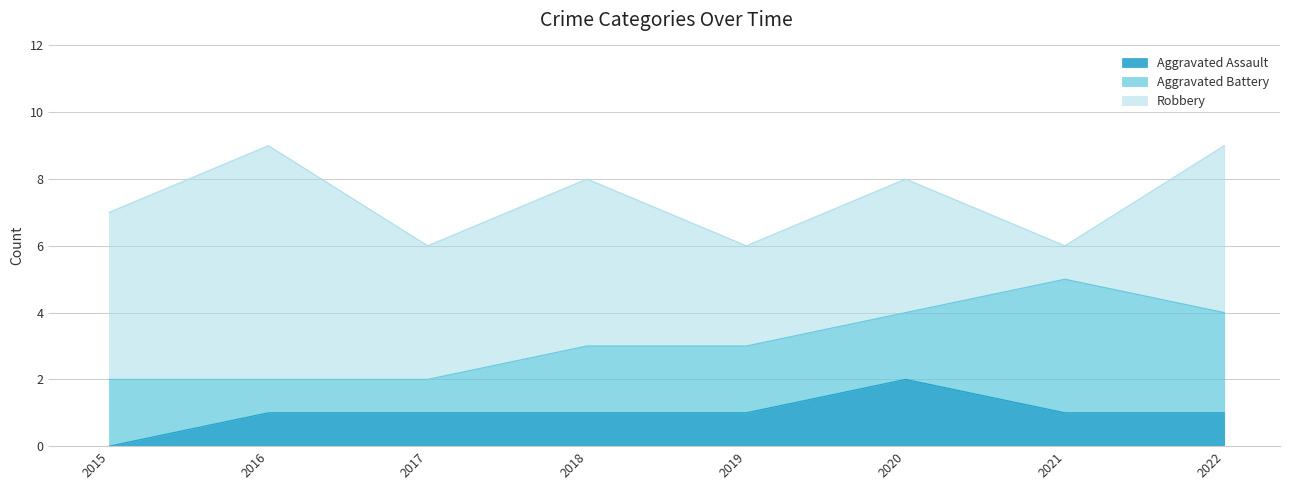

Does the chart display data point markers on the line(s)?

No